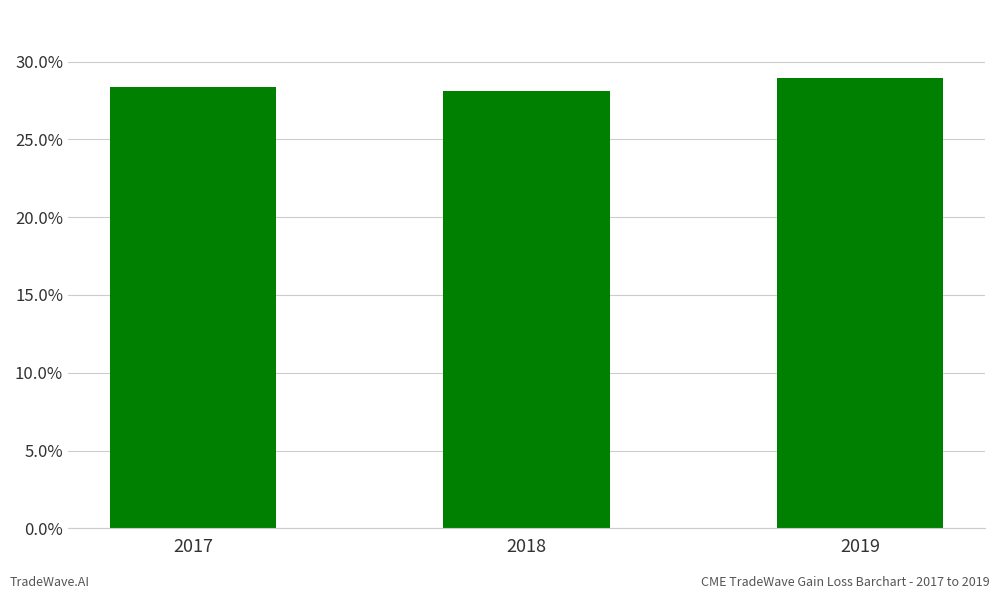

What is the value of the 1st bar from the left?

28.4